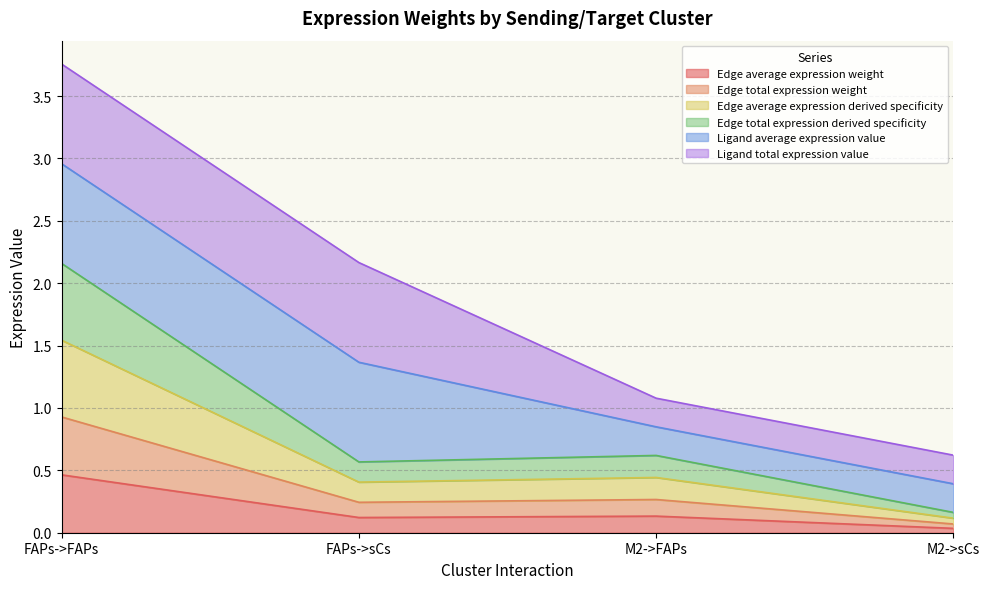

In Edge total expression weight, how many points are lower than both neighbors (excluding endpoints)?

1